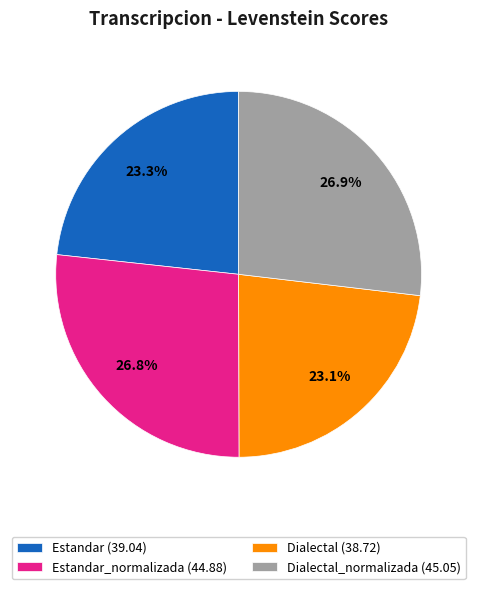

Which has a higher value, Dialectal_normalizada (45.05) or Dialectal (38.72)?

Dialectal_normalizada (45.05)